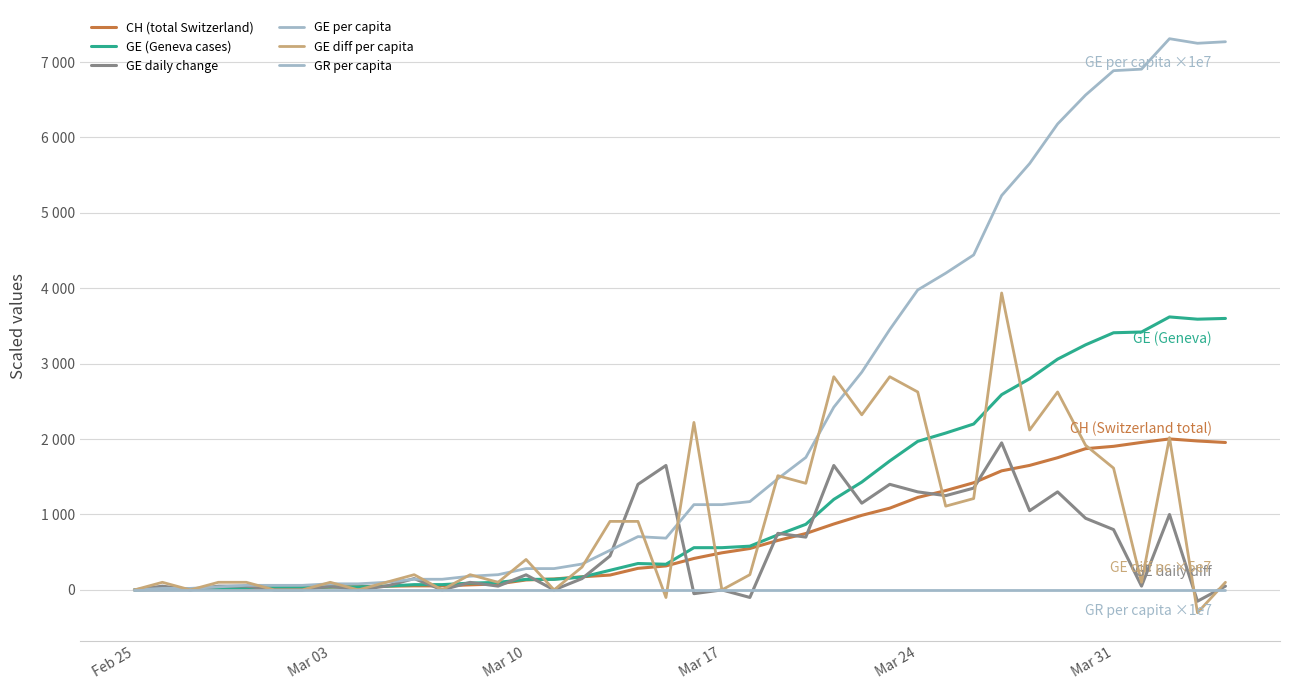

Is this an area chart (filled region under the line)?

No